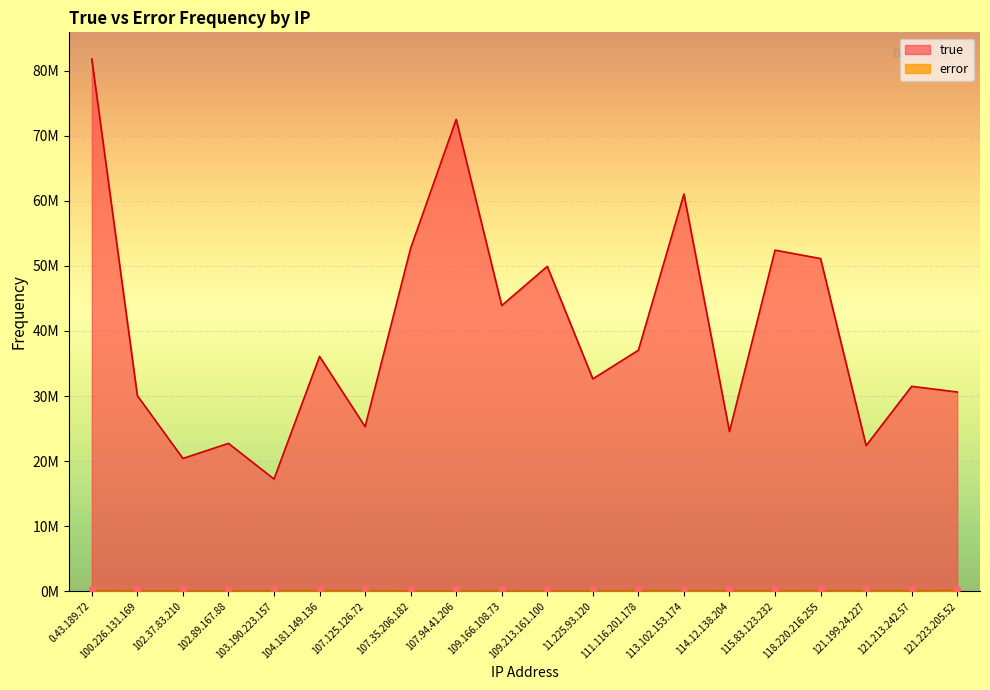

Is the value of error at 107.94.41.206 greater than the value of true at 102.89.167.88?

No